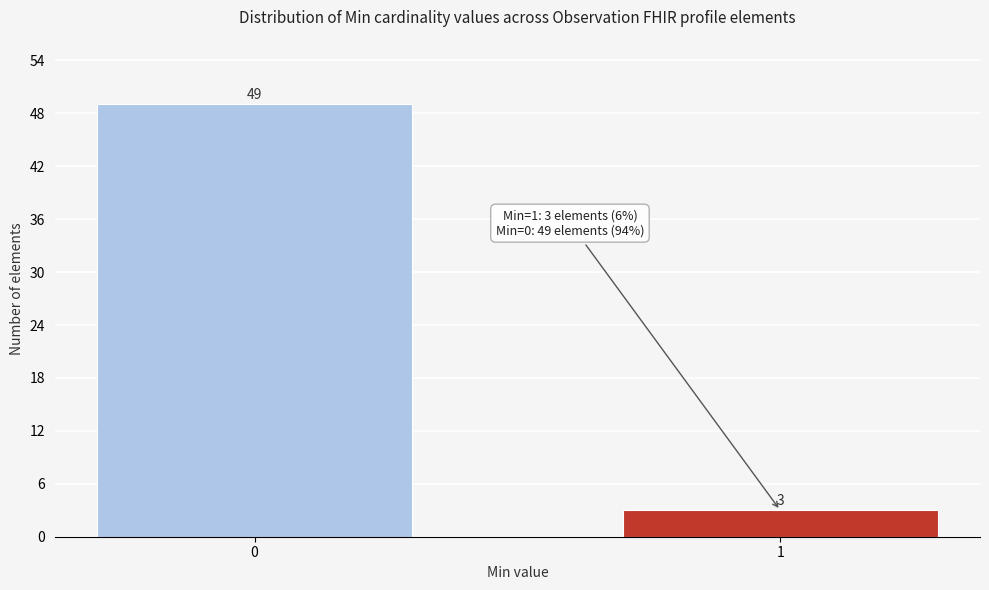

Reading left to right, what are all the values shown in this chart?

0=49	1=3